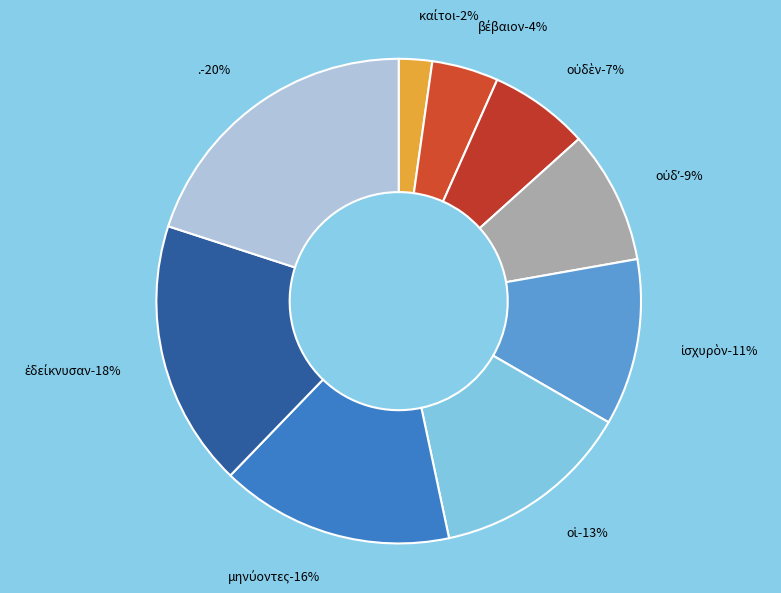

Which slice is the largest?

.